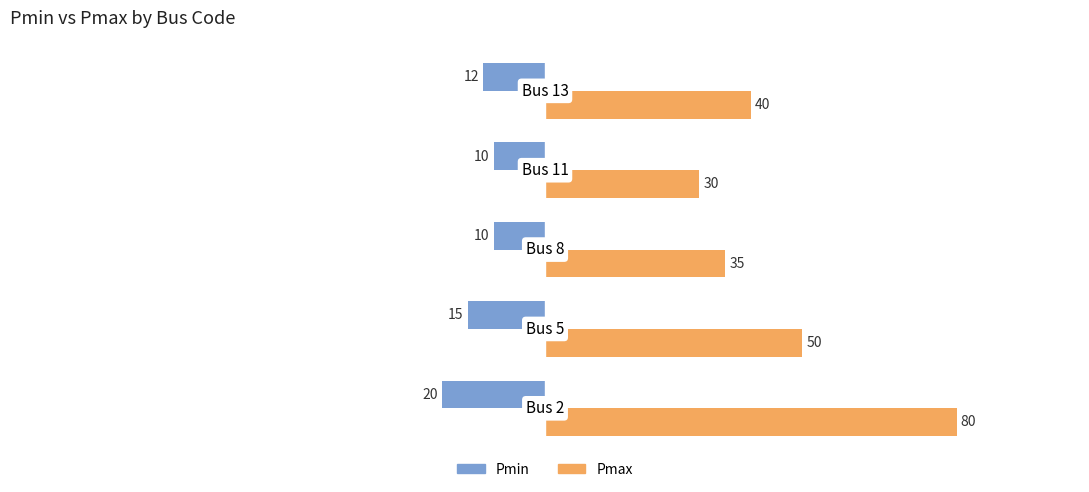

List the series in order of their overall mean, lowest first.

Pmin, Pmax